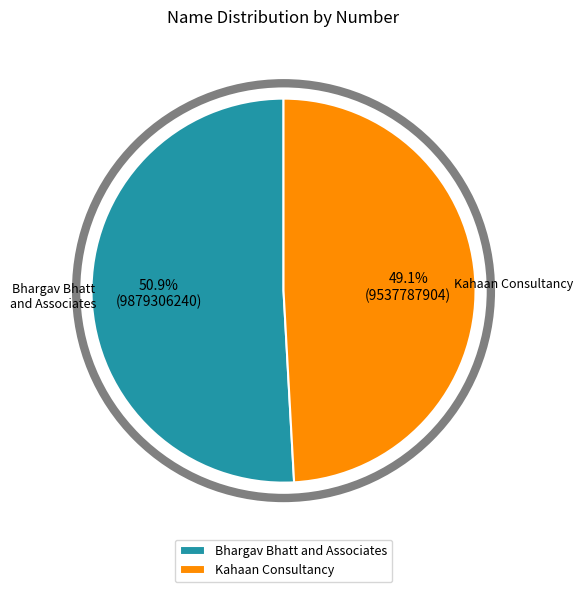

To the nearest percent, what percentage of the pie is Kahaan Consultancy?

49%